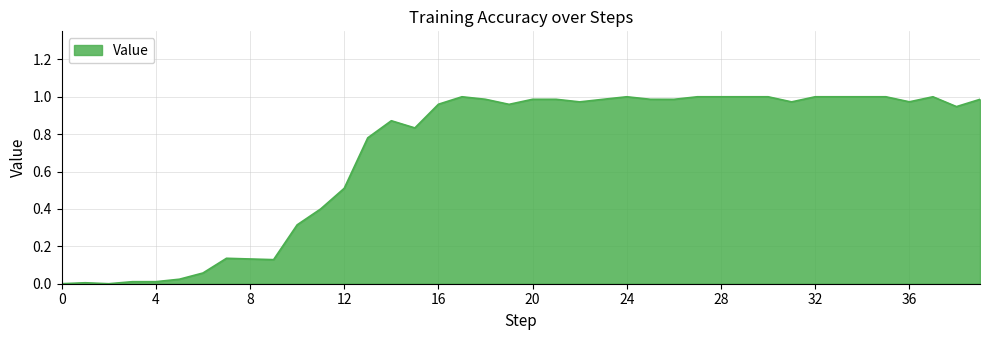

Is this an area chart (filled region under the line)?

Yes